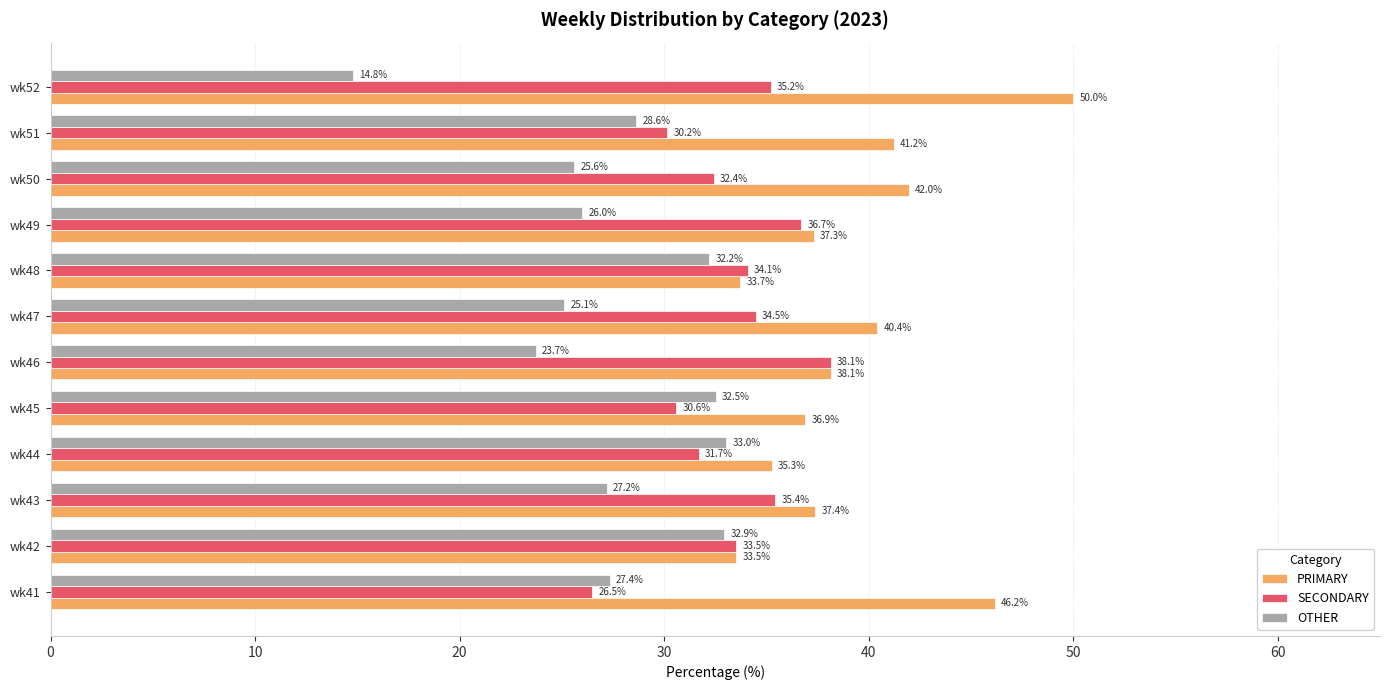

Rank the series by their average value, from highest to lowest.

PRIMARY, SECONDARY, OTHER